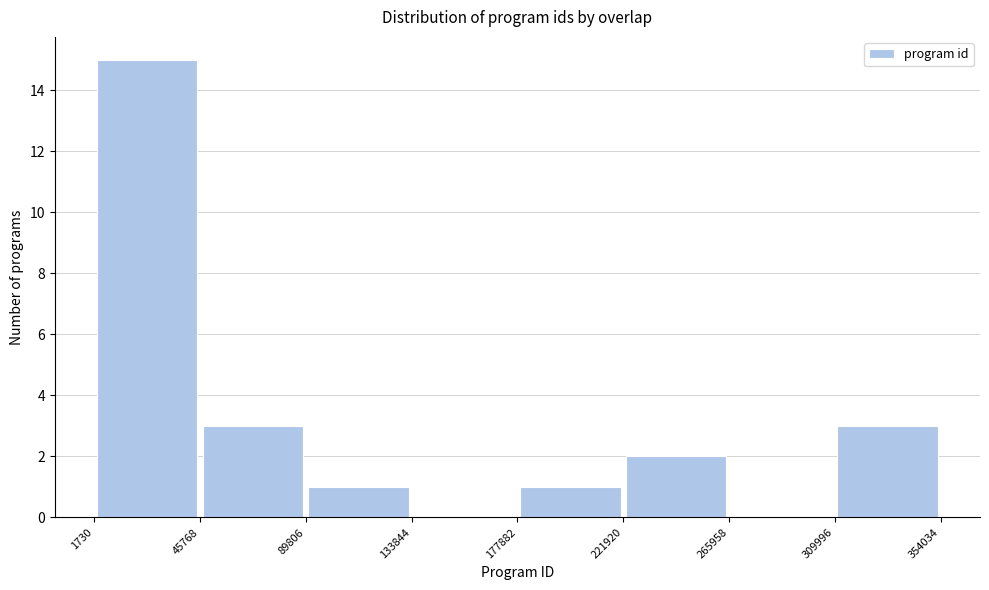

Reading left to right, transcribe this chart: for each bar, give the range it covers on the x-axis and its height. The values are not printed on the chart, so give them approximately, as read against the axis.

1730 to 45768: 15
45768 to 89806: 3
89806 to 133844: 1
133844 to 177882: 0
177882 to 221920: 1
221920 to 265958: 2
265958 to 309996: 0
309996 to 354034: 3